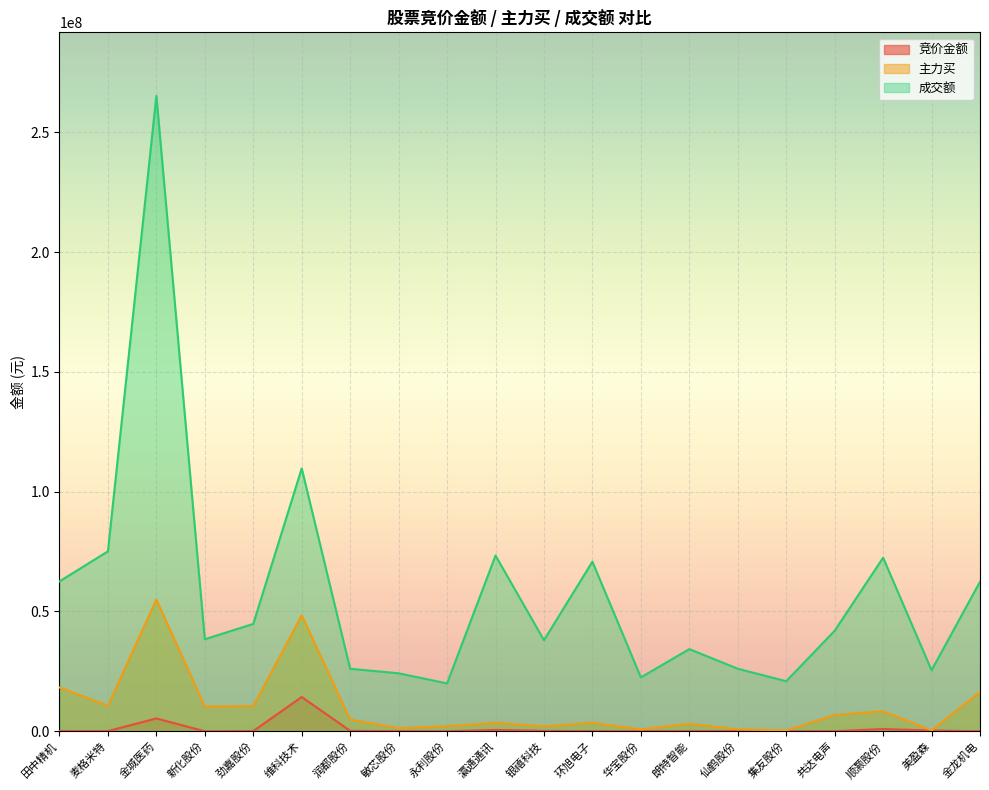

How many lines are shown in the chart?

3